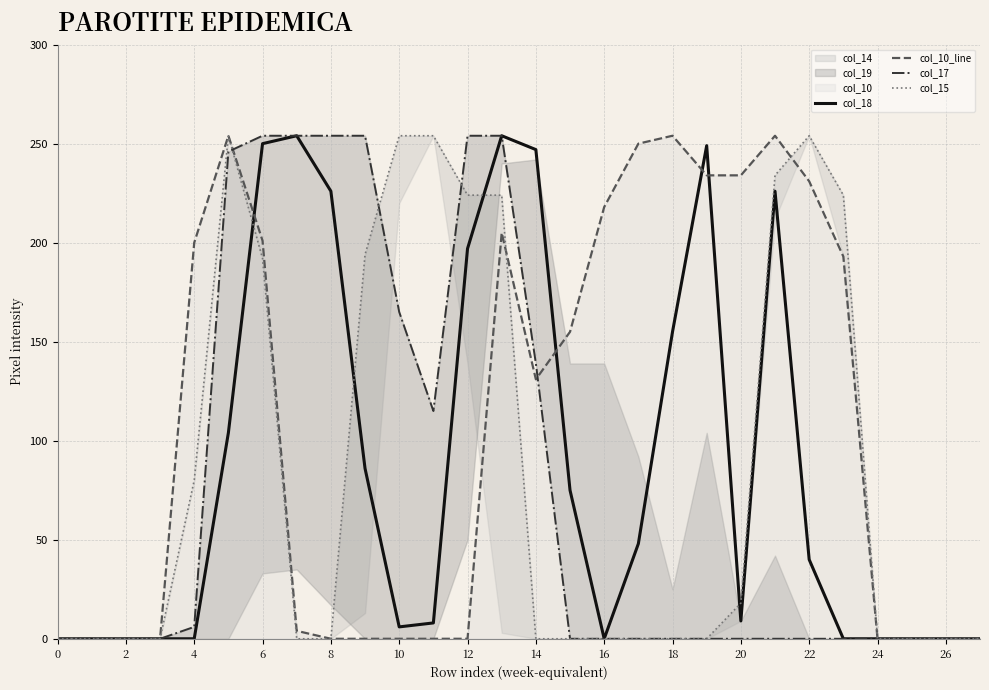

Rank the series by their maximum value, from highest to lowest.

col_18, col_10_line, col_17, col_15